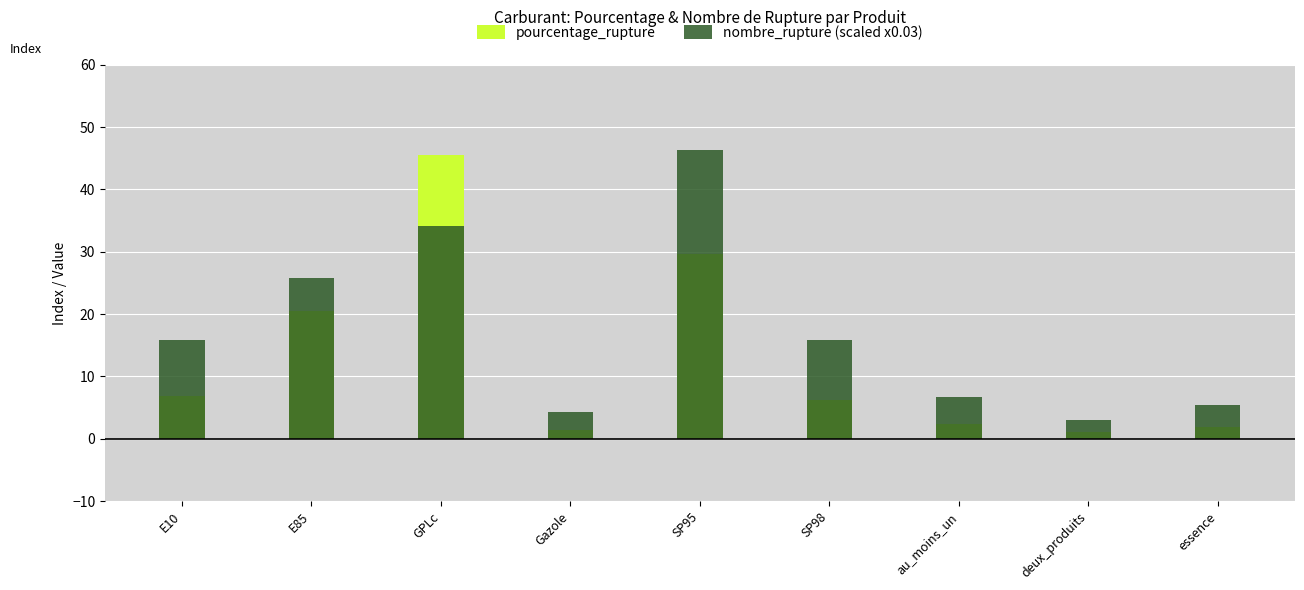

What is the label of the 5th bar from the right?

SP95